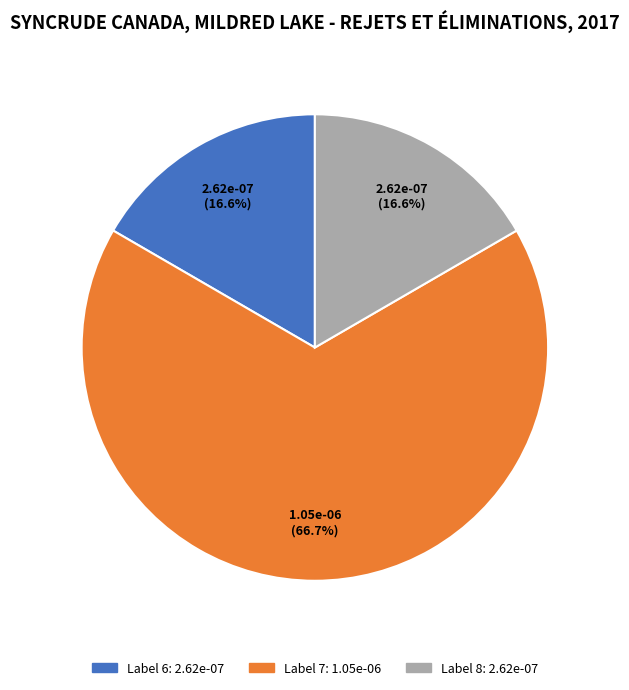

Is there any slice that represents more than half of the pie?

Yes